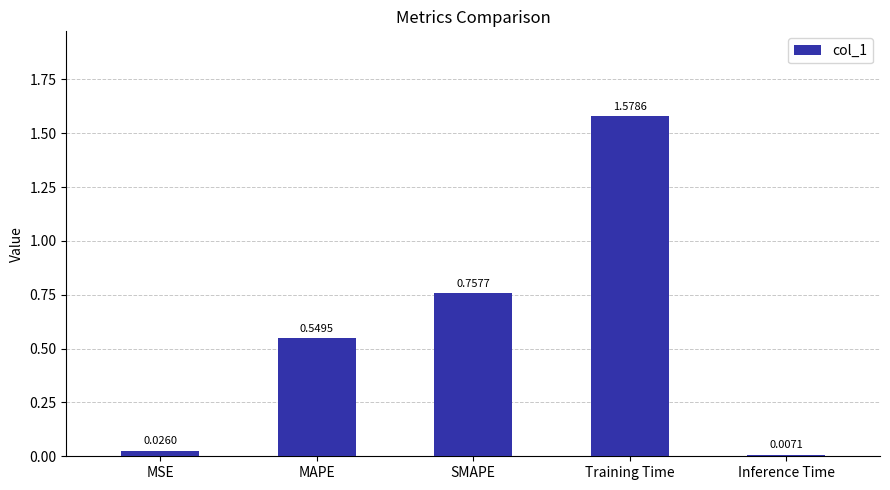

Between MAPE and SMAPE, which is larger?

SMAPE